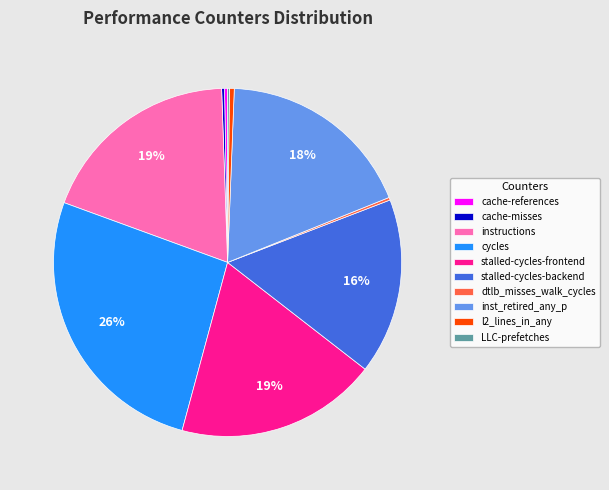

Which slice is the largest?

cycles